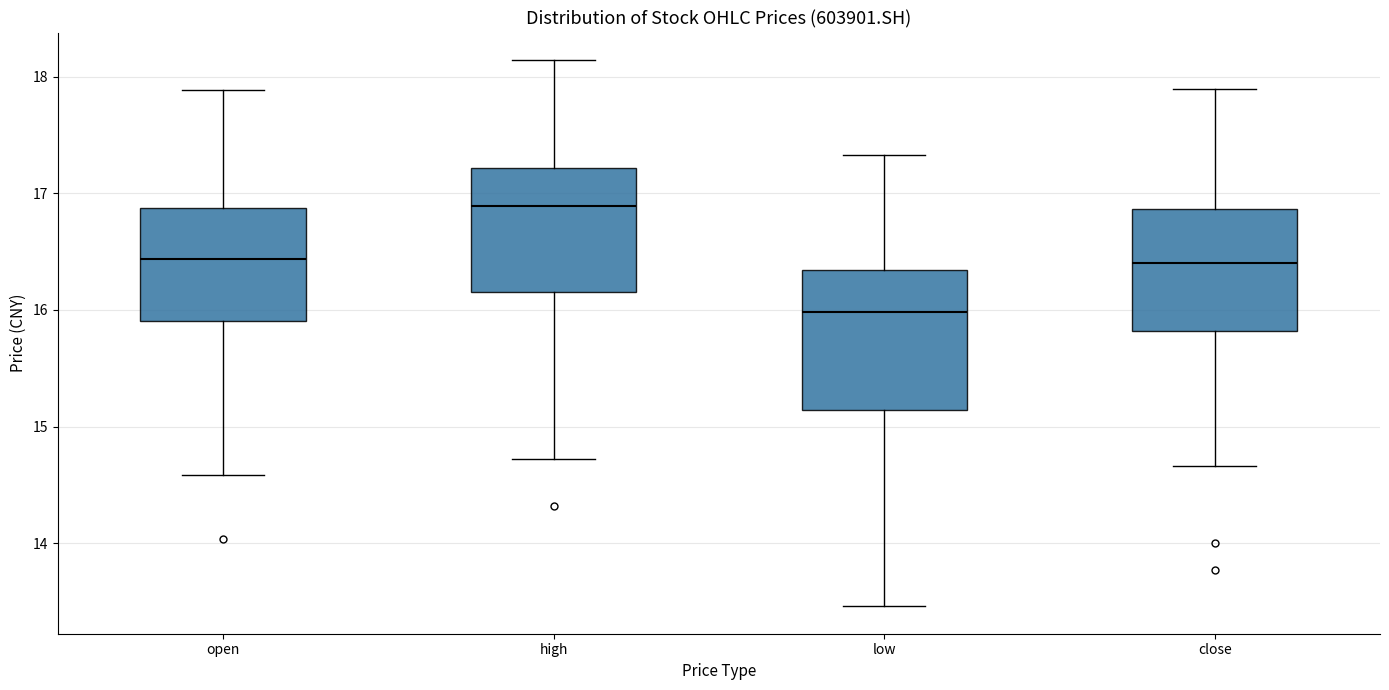

Reading left to right, transcribe this box plot: for each box, give where its median line is, the range the box spans, and where its two whiskers end, as read against the y-axis. The values are not printed on the chart, so give them approximately, as read against the axis.

open: median 16.4, box 15.9 to 16.9, whiskers 14.6 to 17.9
high: median 16.9, box 16.2 to 17.2, whiskers 14.7 to 18.1
low: median 16.0, box 15.1 to 16.3, whiskers 13.5 to 17.3
close: median 16.4, box 15.8 to 16.9, whiskers 14.7 to 17.9